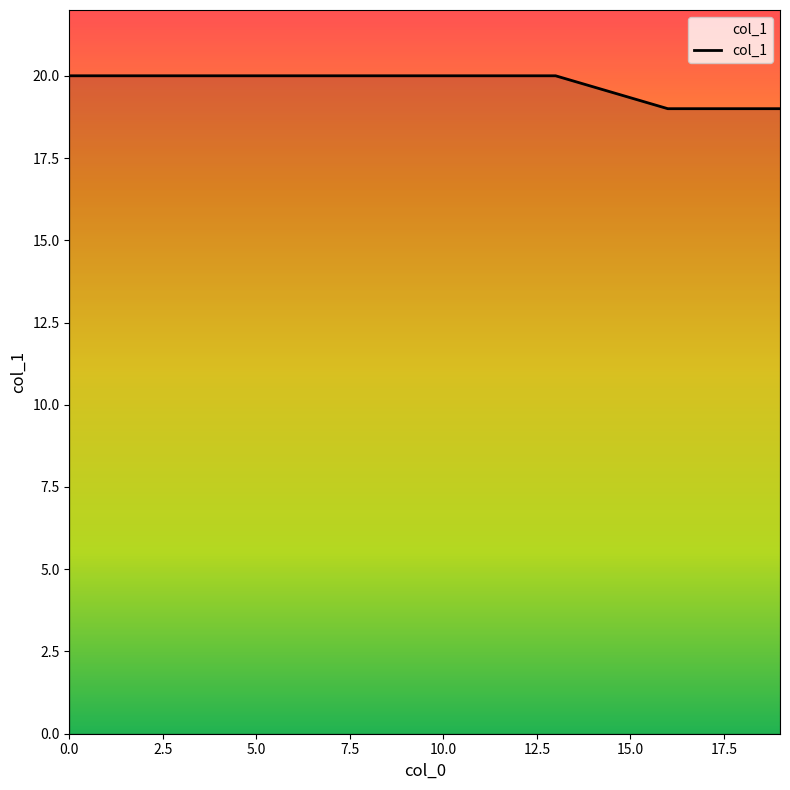

What is the greatest value displayed?

20